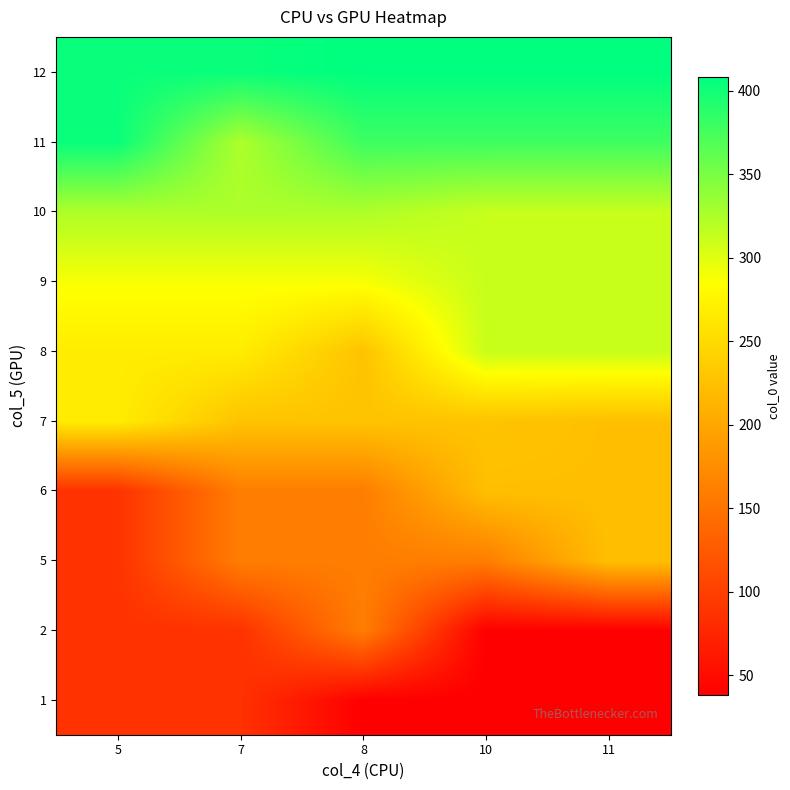

At which category is the sum across all series the highest?

11